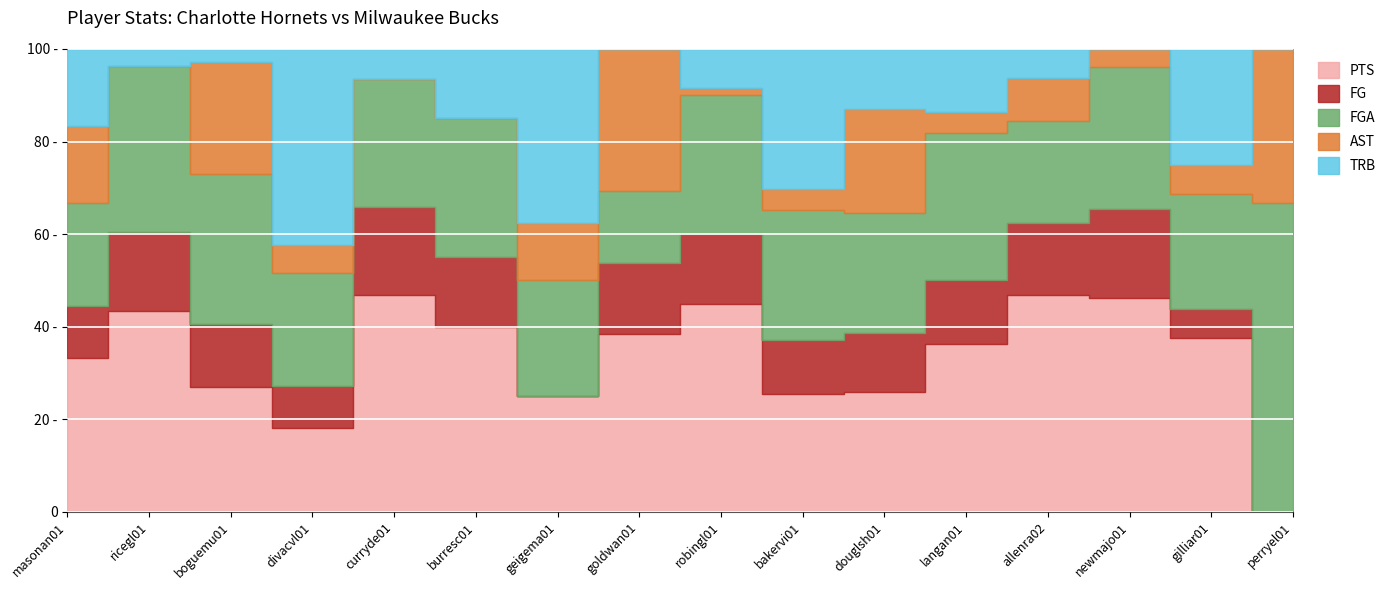

True or false: FGA and TRB cross at least once.

True